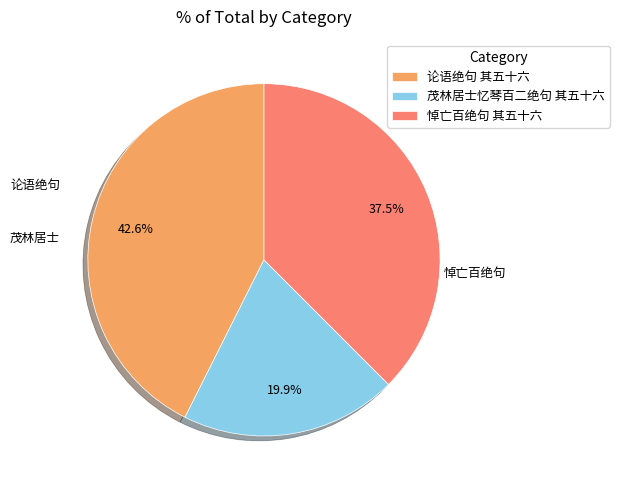

How many slices are in this pie chart?

3